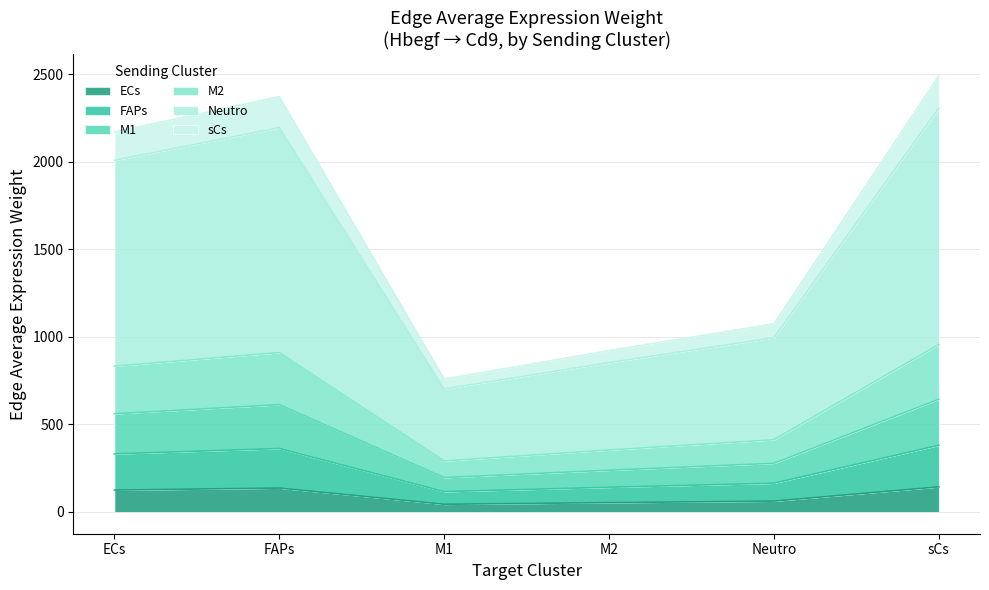

Is it true that sCs equals 1746.6 at Neutro?

False